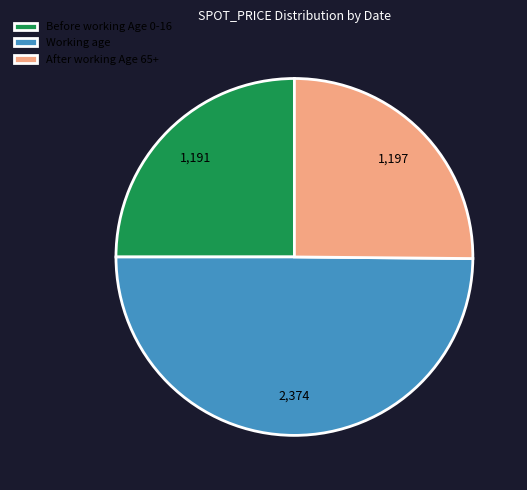

Do Working age and Before working Age 0-16 together represent more than half of the pie?

Yes